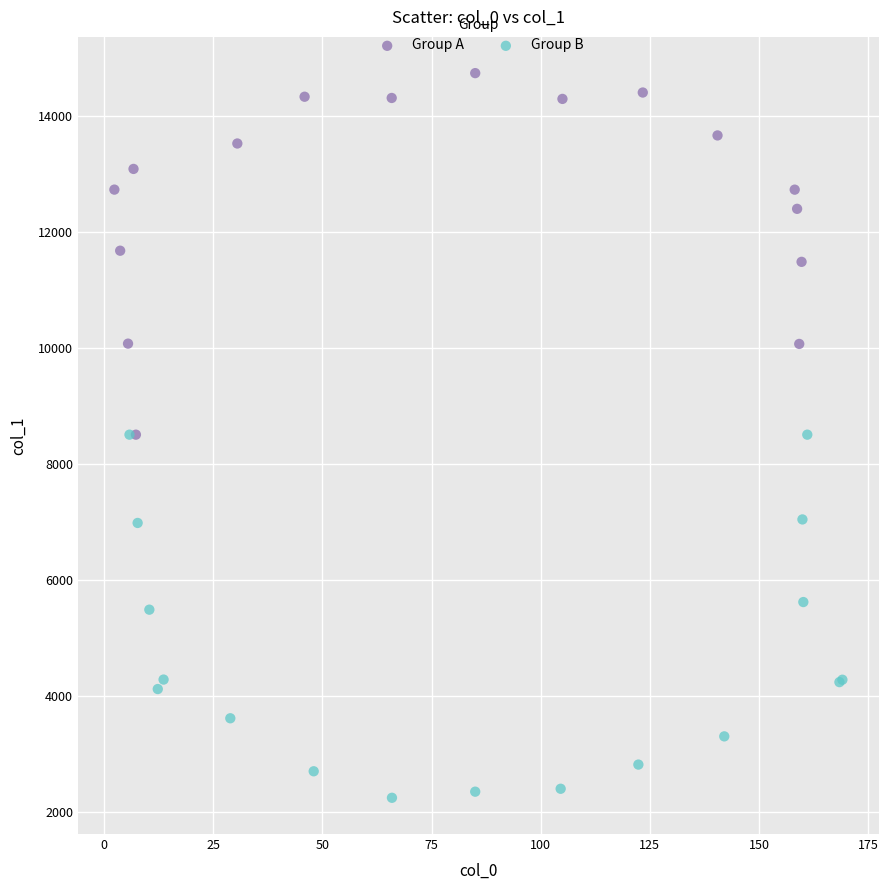

Which series contains the lowest Y value?

Group B